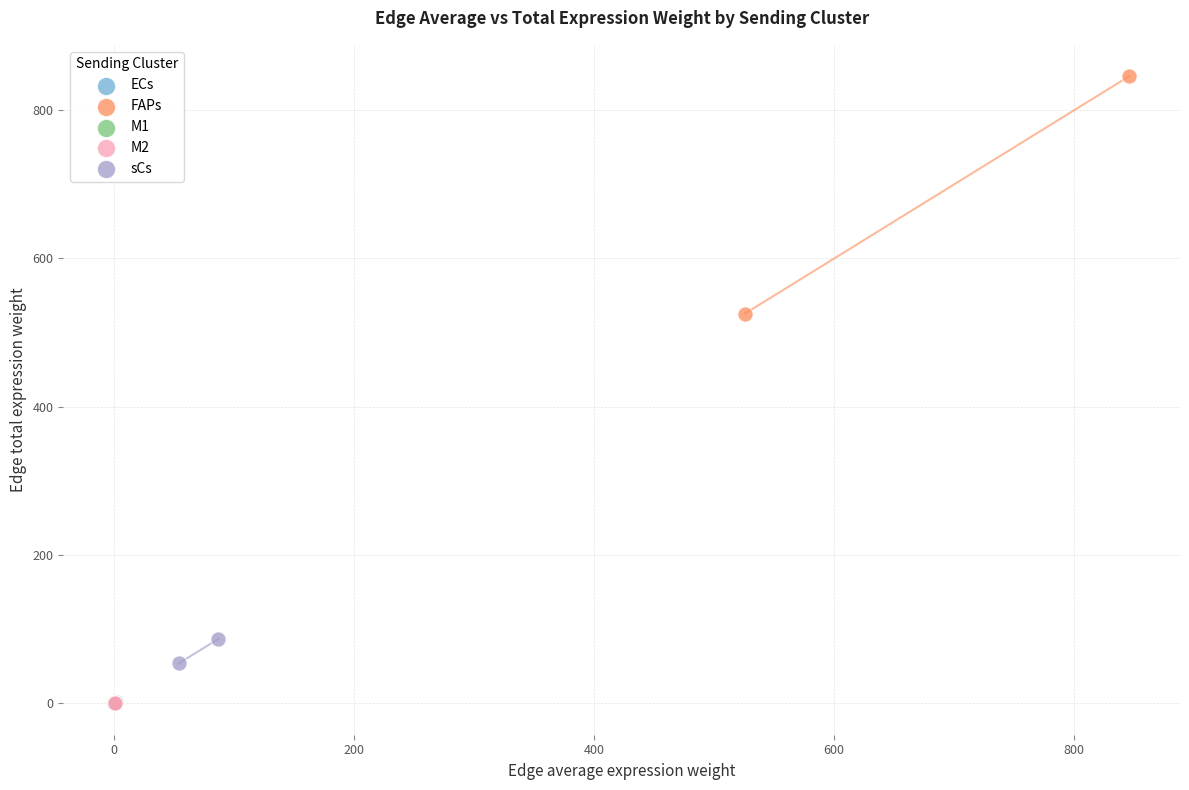

What are all the series names shown in the legend?

ECs, FAPs, M1, M2, sCs